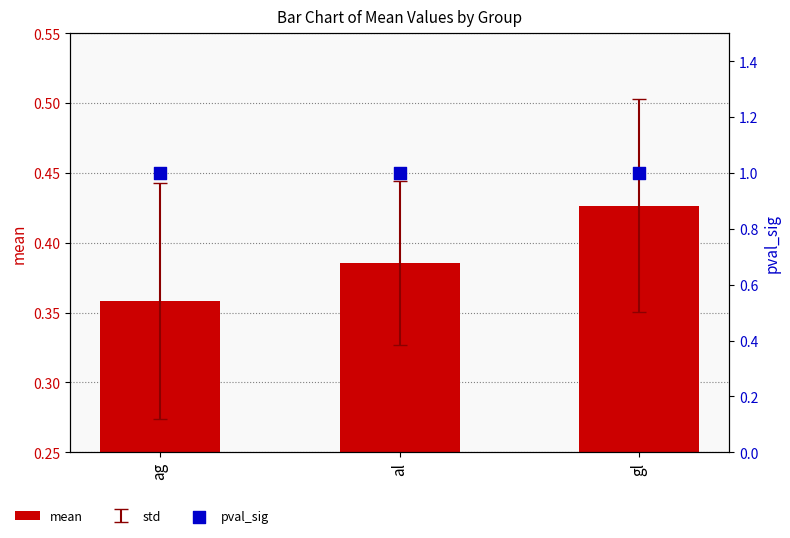

At how many categories does at least one series exceed 0?

3